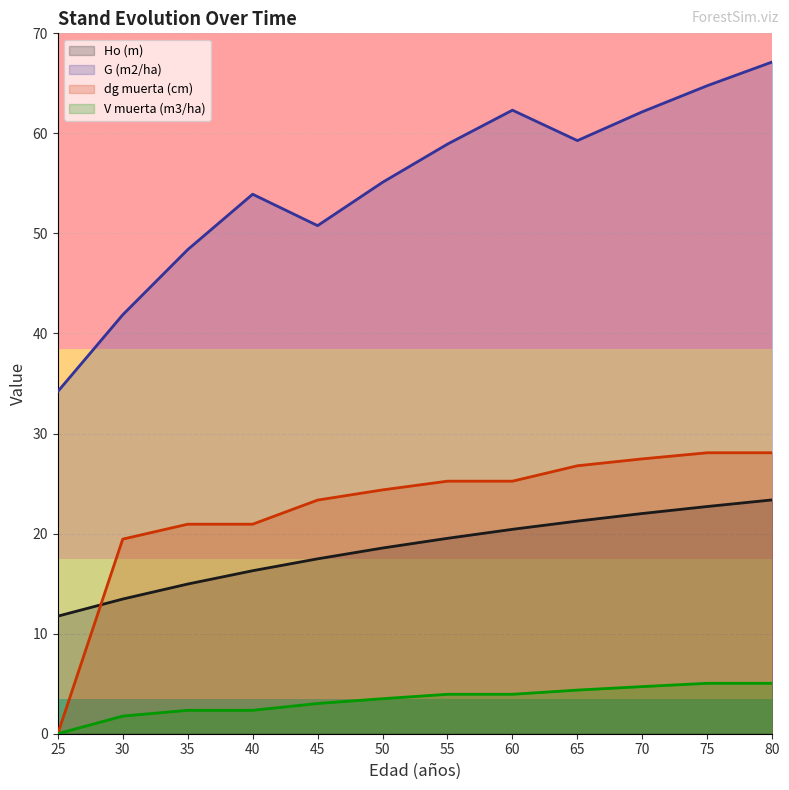

Which series has the largest total across all categories?

G (m2/ha)